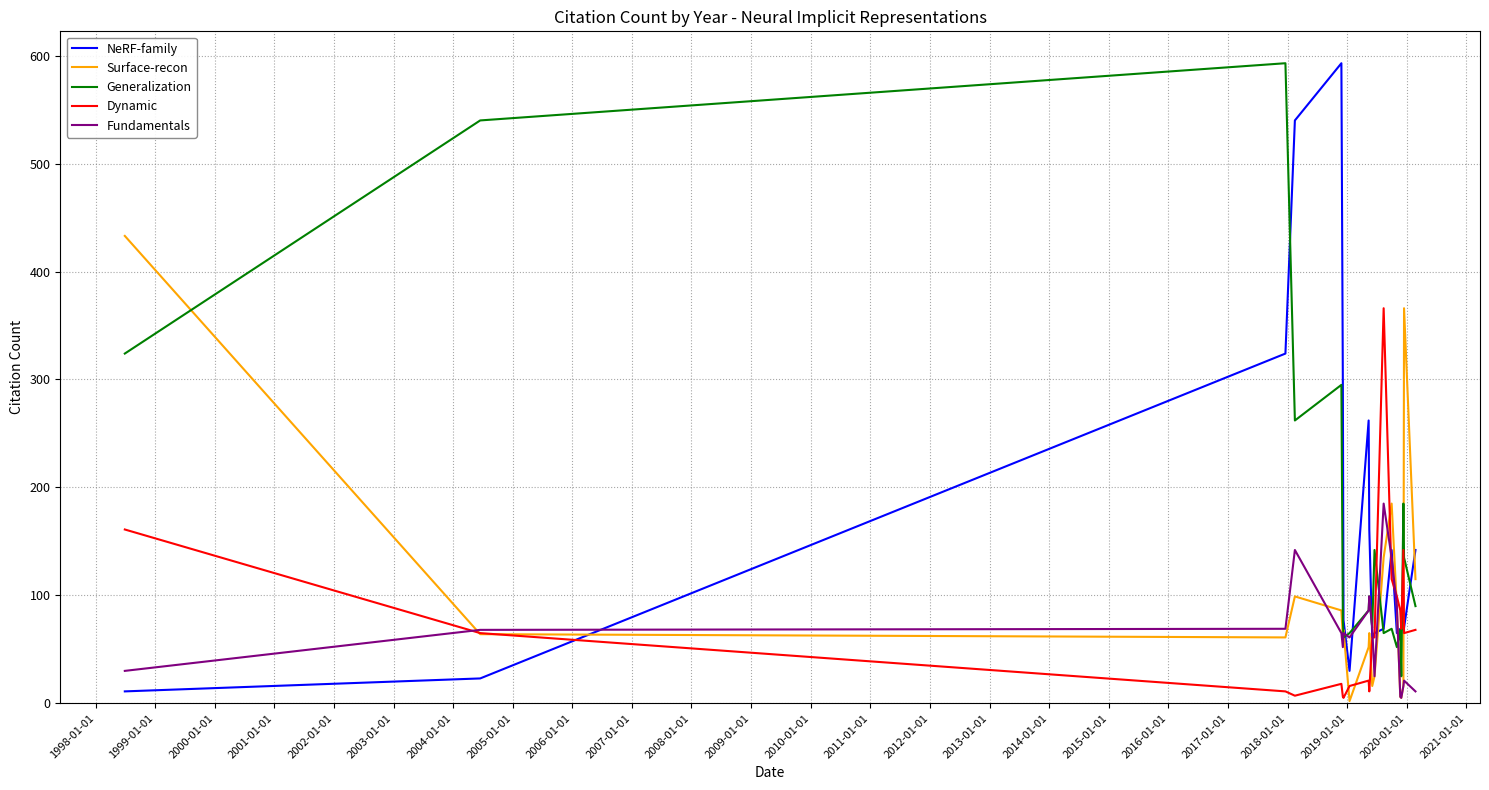

What is the minimum value for Generalization?

25